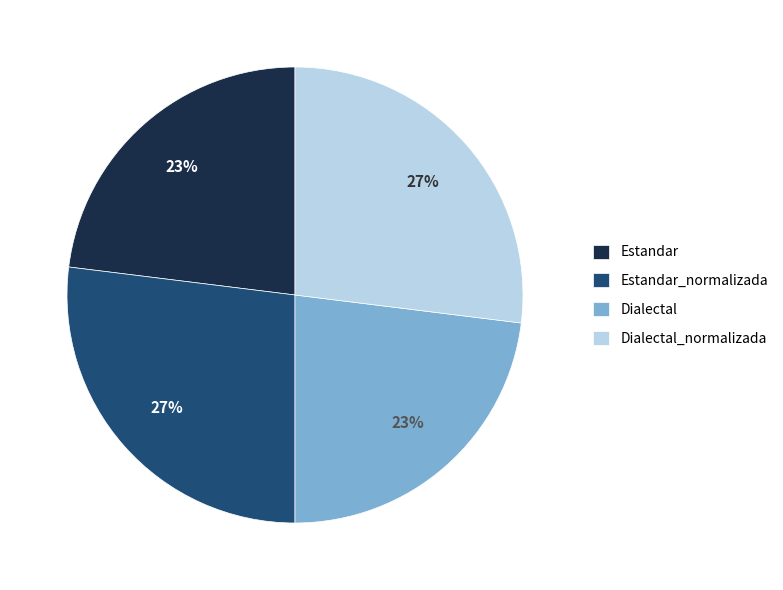

To the nearest percent, what is the difference between the largest and smallest slice percentages?

4%